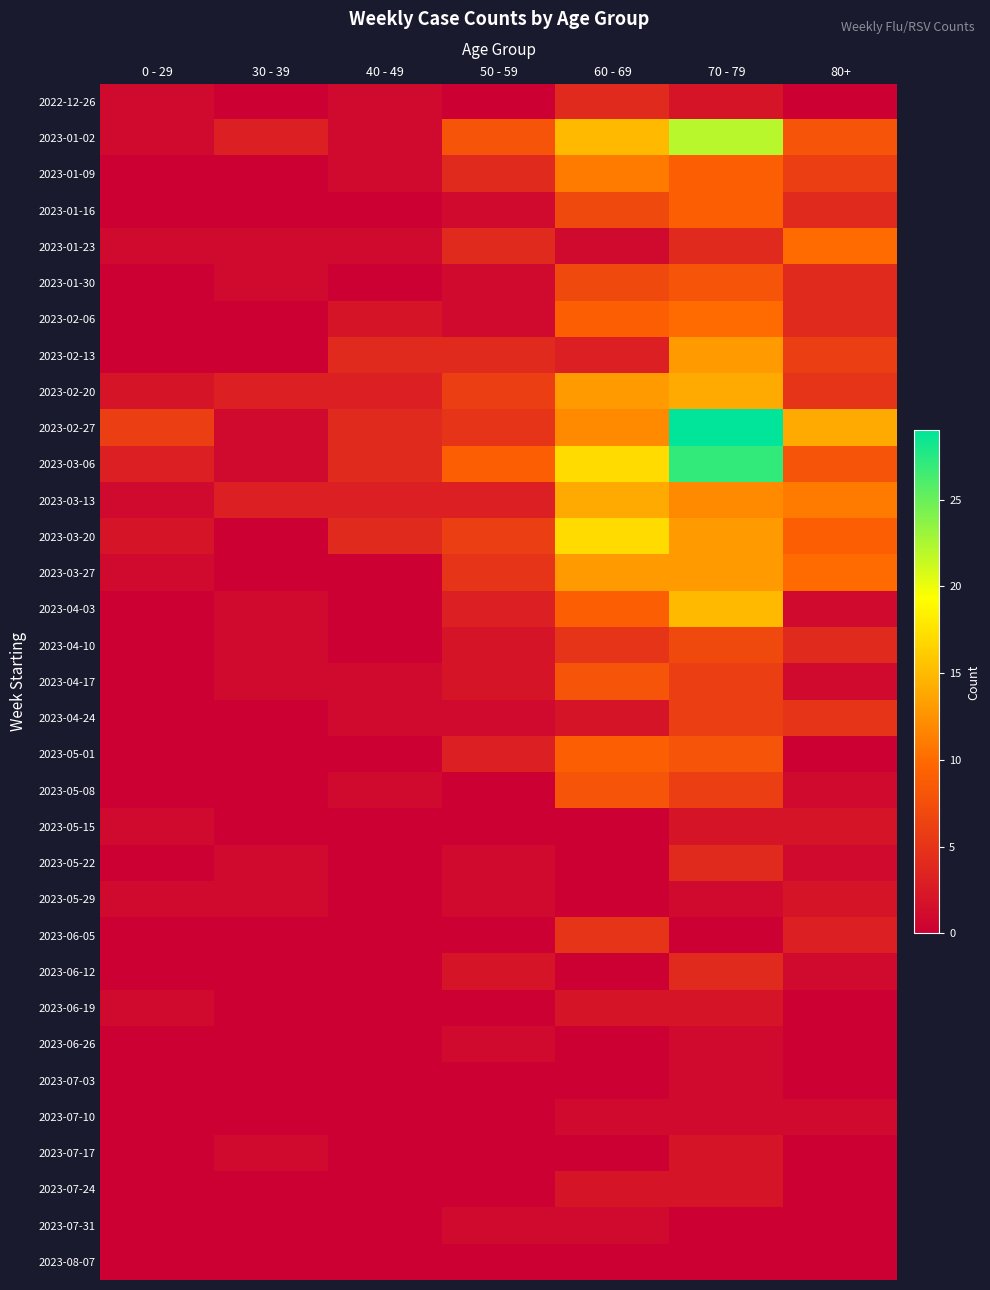

How many series are shown in this chart?

33